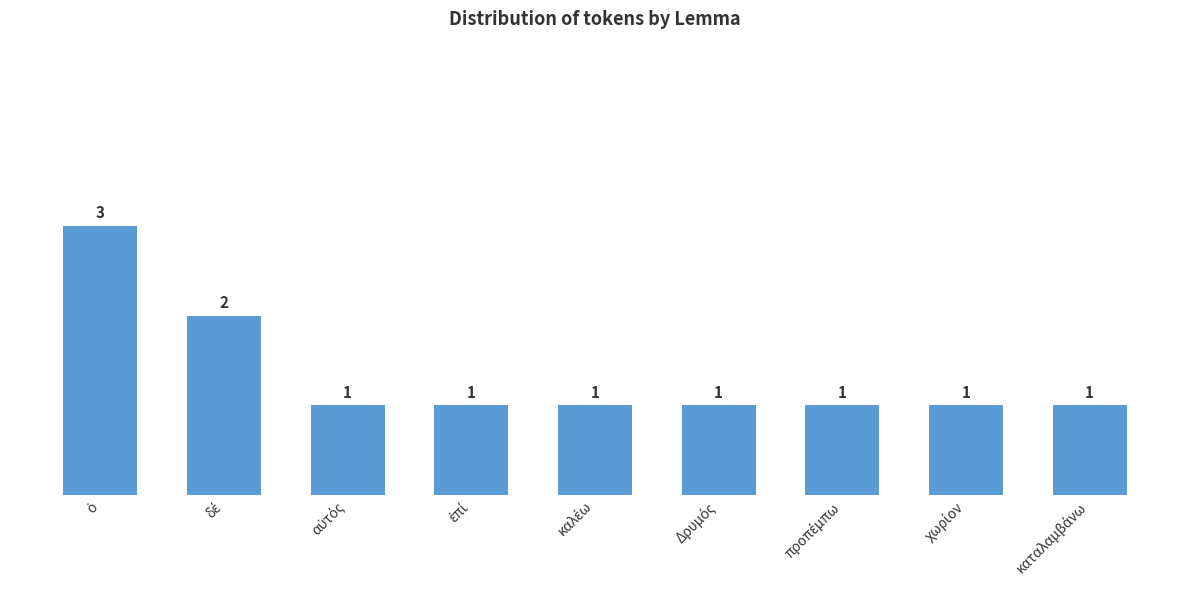

What is the sum of all values?

12